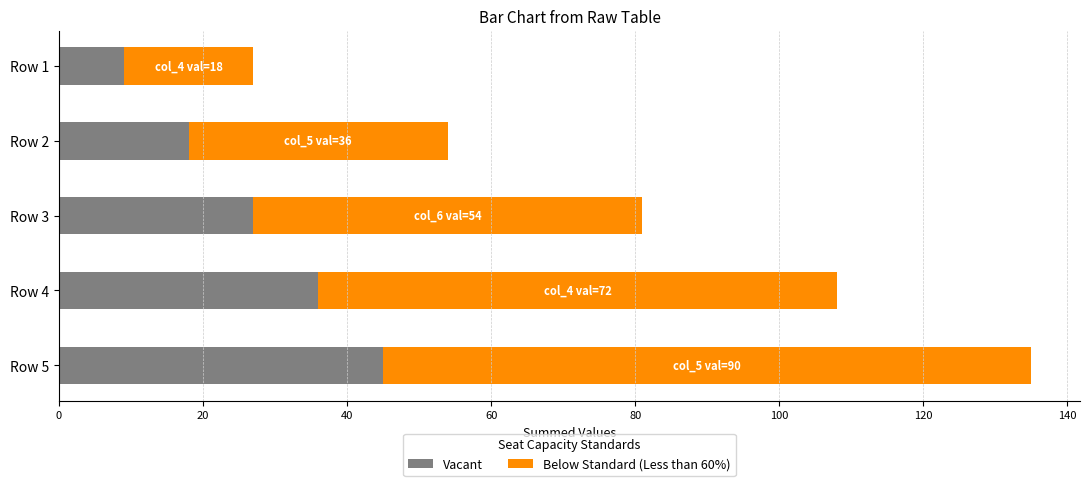

What is the difference between the maximum and minimum values in the Vacant series?

36